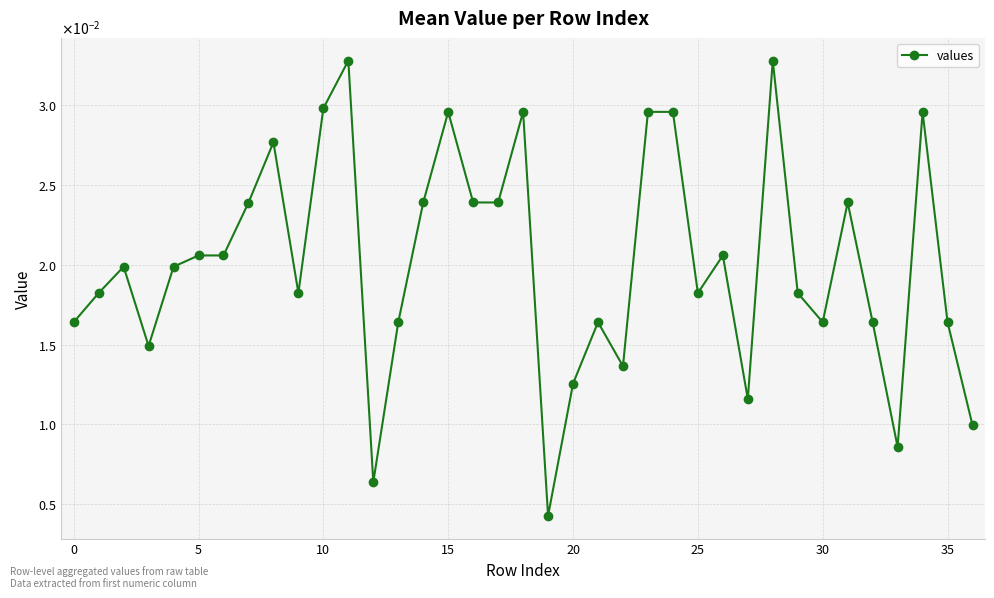

At which category does the chart reach its peak across all series?

11